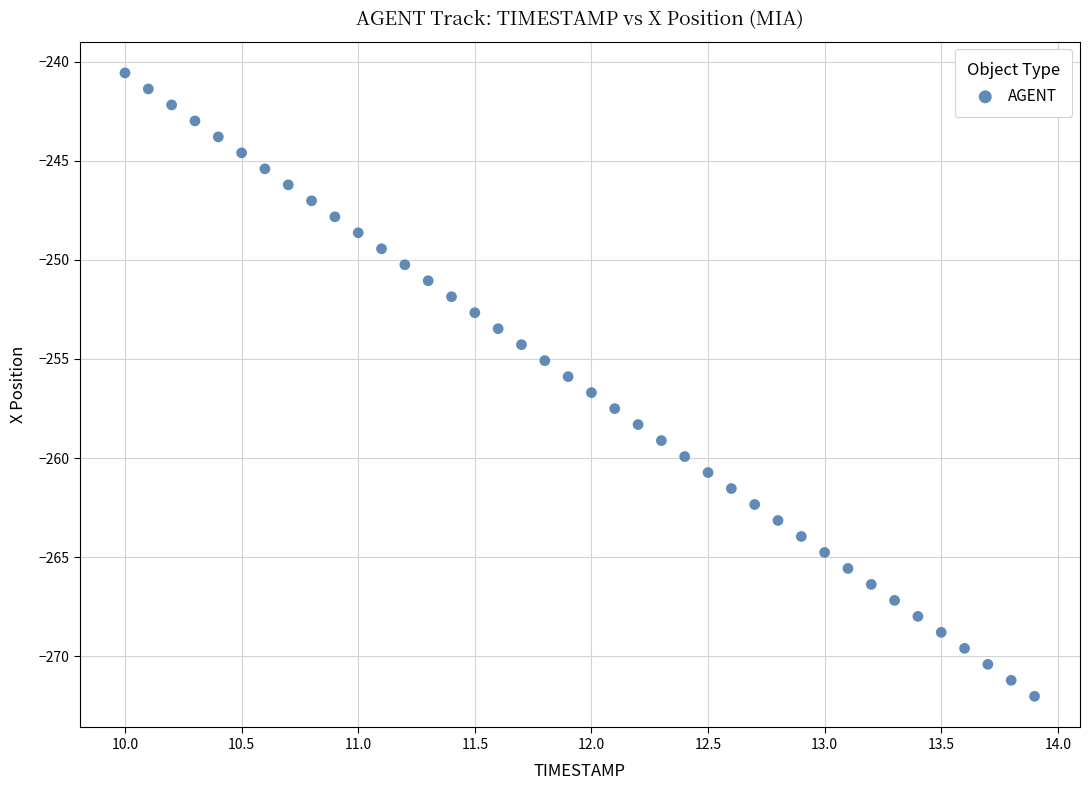

What is the range of X values (max minus min)?

3.9